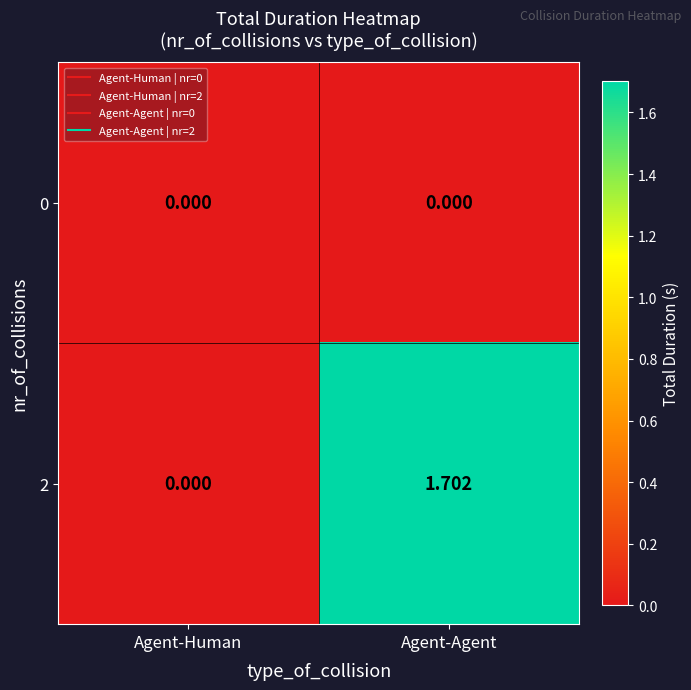

List the labels in order of 2 value, largest first.

Agent-Agent, Agent-Human